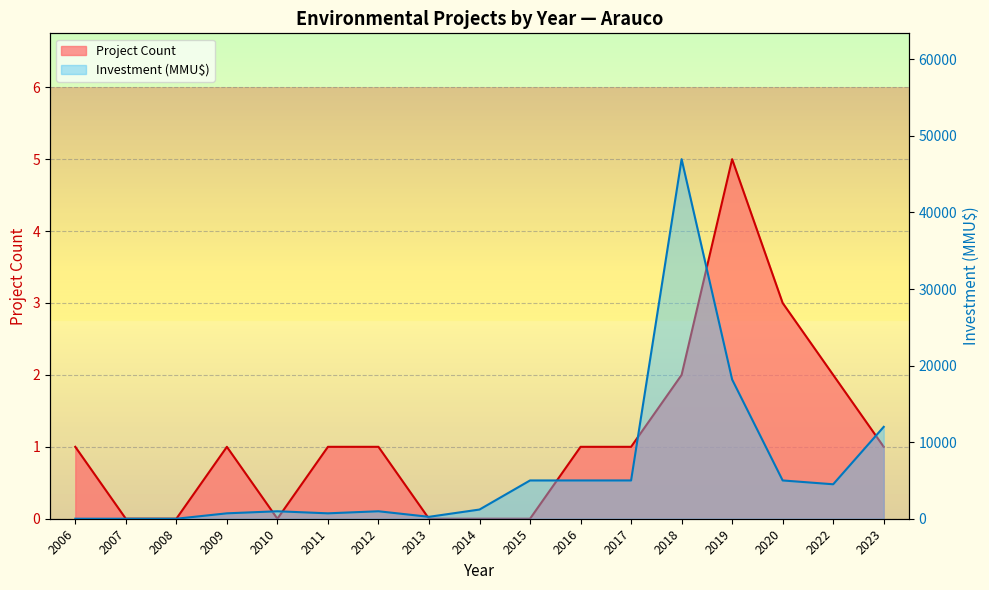

Is the value of Investment (MMU$) at 2008 greater than the value of Project Count at 2006?

No